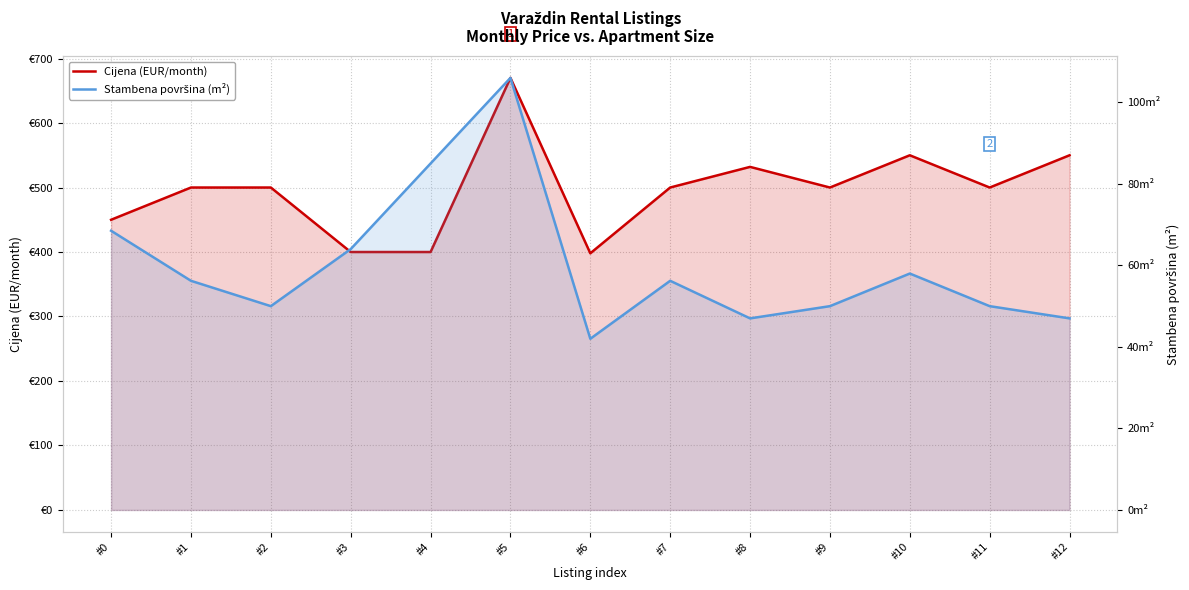

What is the difference between the second highest and minimum values in the Stambena površina (m²) series?

43.0